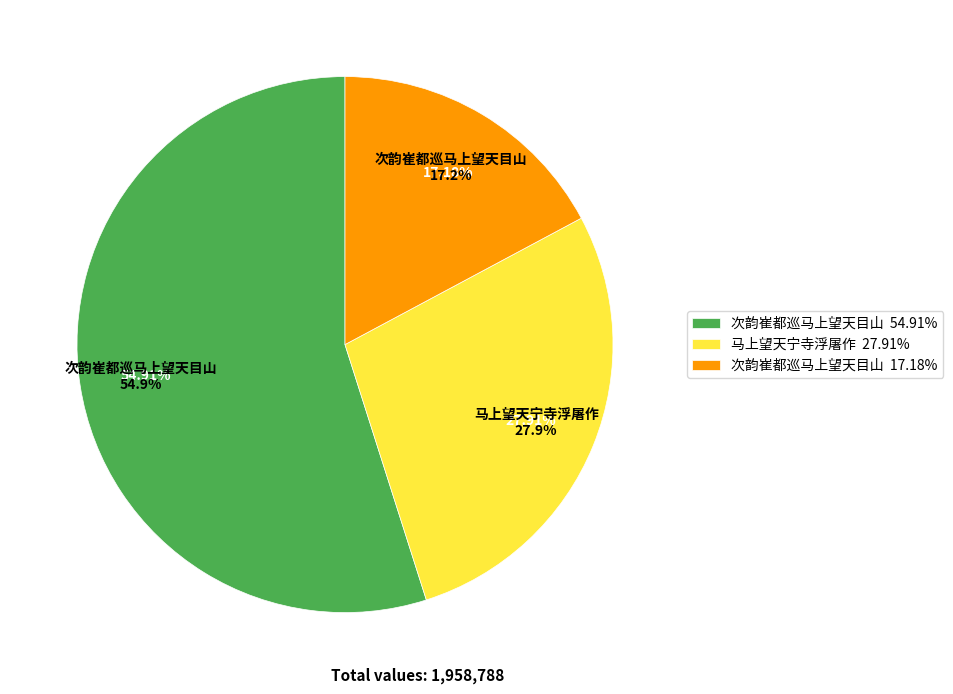

What is the majority slice?

次韵崔都巡马上望天目山